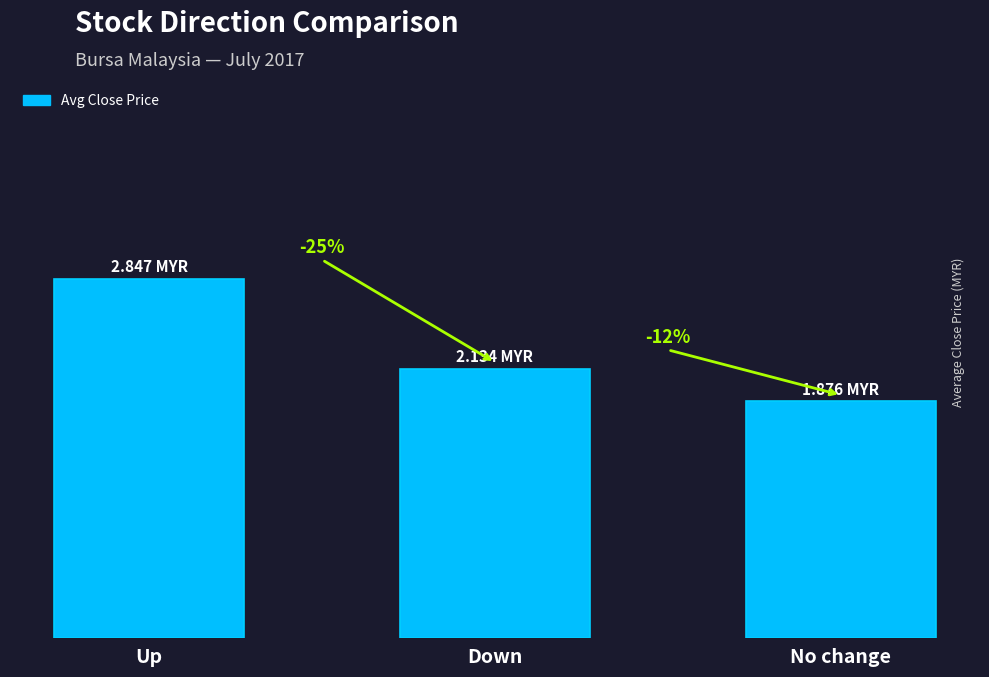

At which category does the chart reach its minimum across all series?

No change